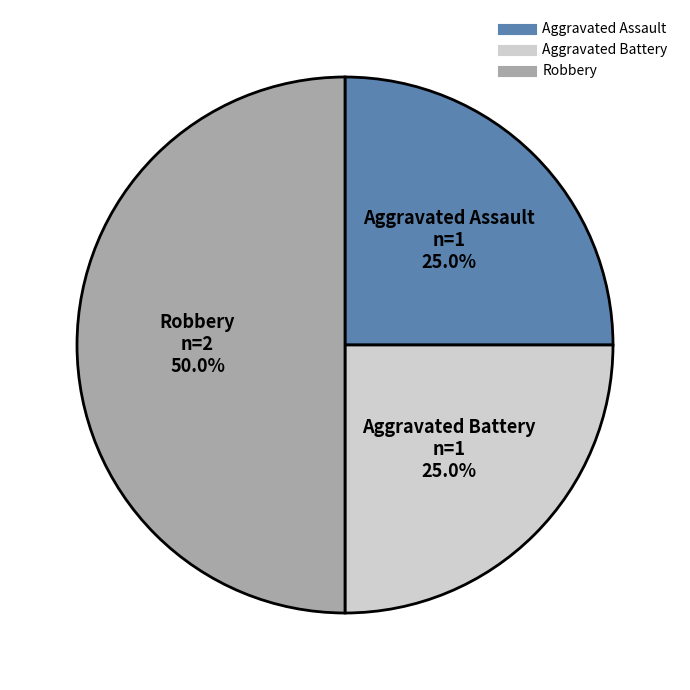

How much of the chart is everything except Aggravated Assault?

75.0%